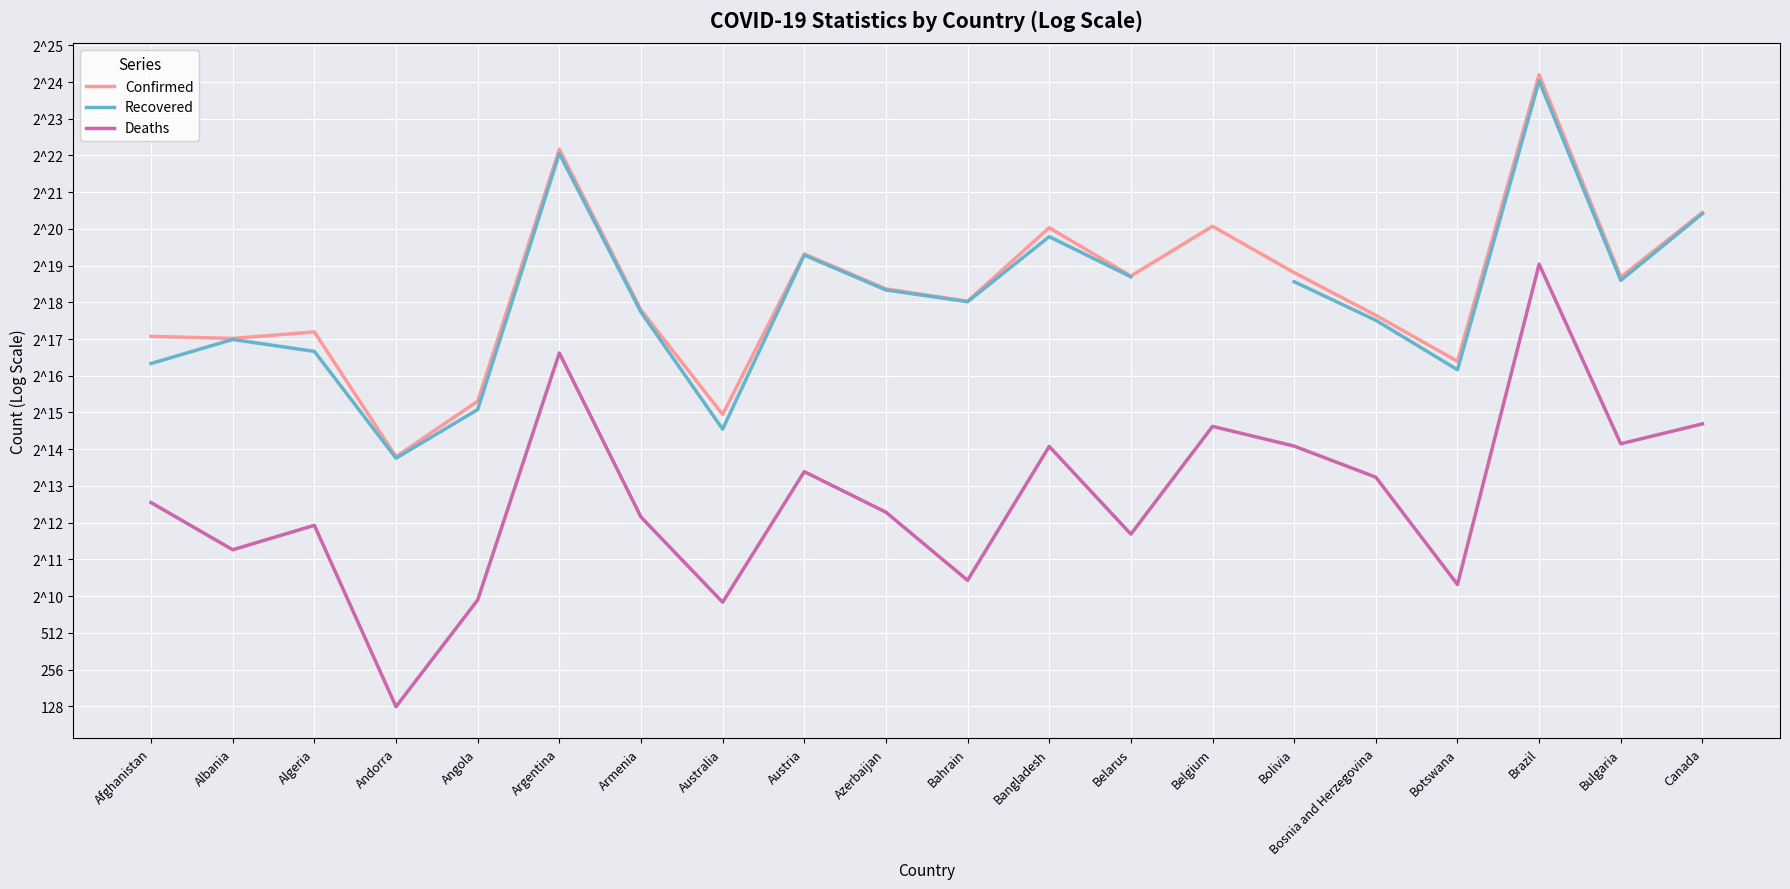

How many values in the Confirmed series exceed 337801?

9